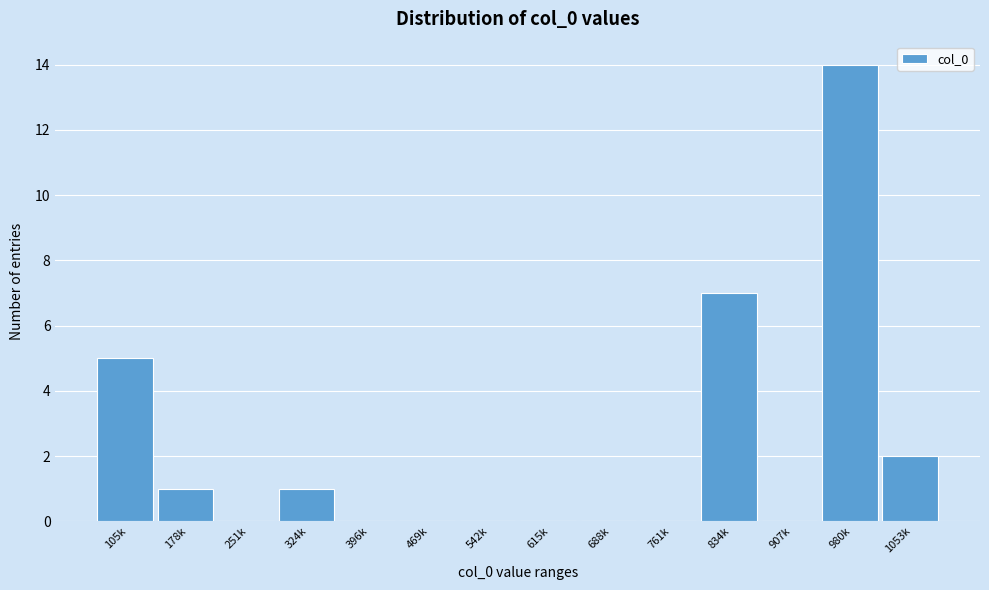

Reading left to right, what are all the values shown in this chart?

105k=5	178k=1	251k=0	324k=1	396k=0	469k=0	542k=0	615k=0	688k=0	761k=0	834k=7	907k=0	980k=14	1053k=2